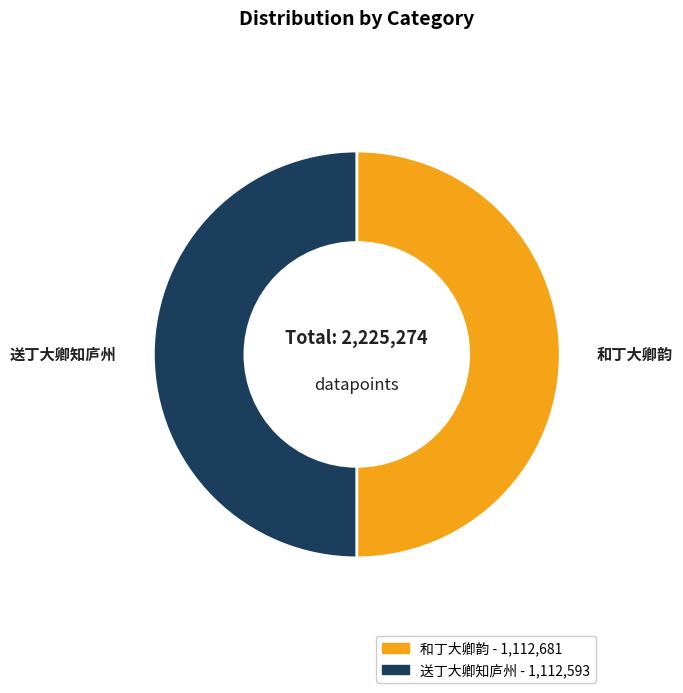

Is the sum of 送丁大卿知庐州 and 和丁大卿韵 greater than half?

Yes